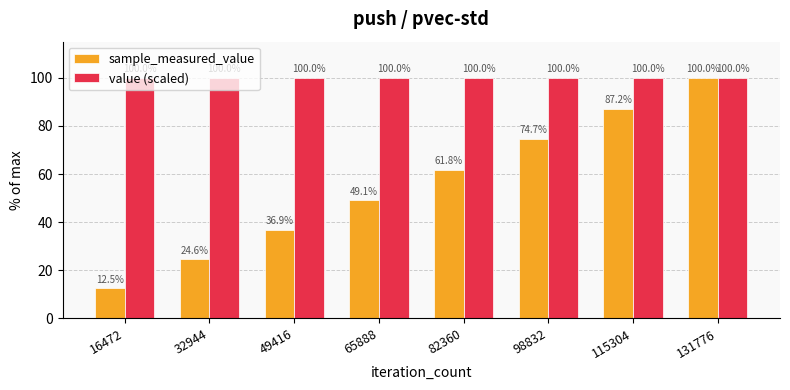

What is the difference between the highest and lowest values at 16472?

87.5